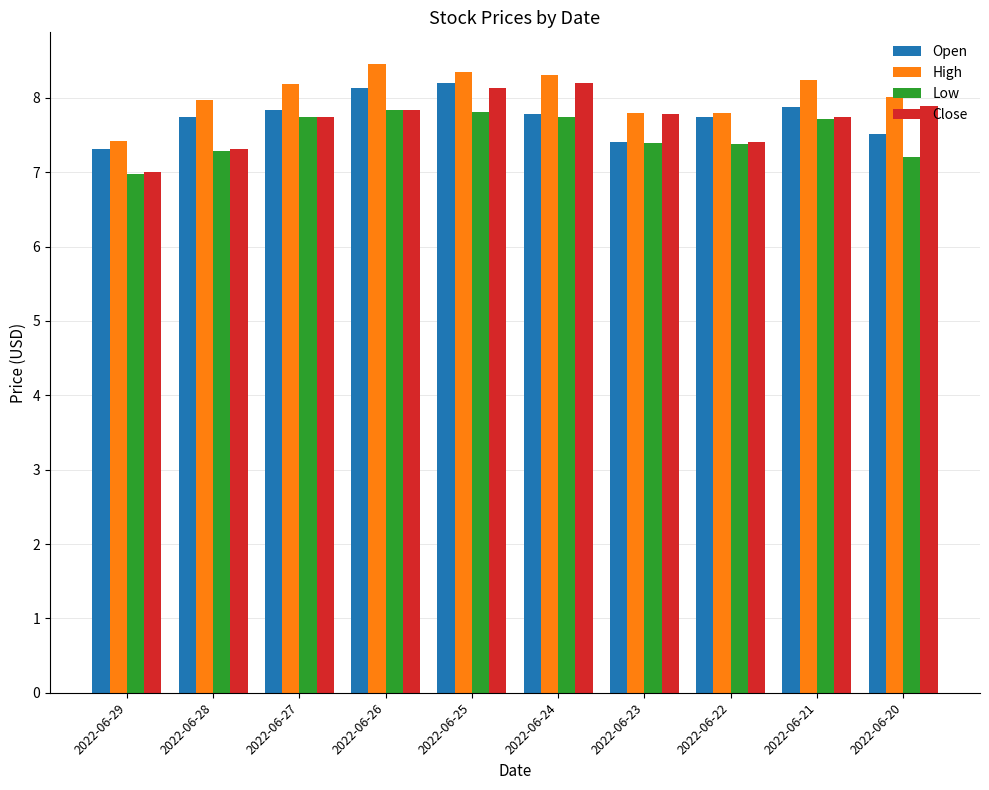

What is the sum of the Close values at 2022-06-29 and 2022-06-21?

14.8